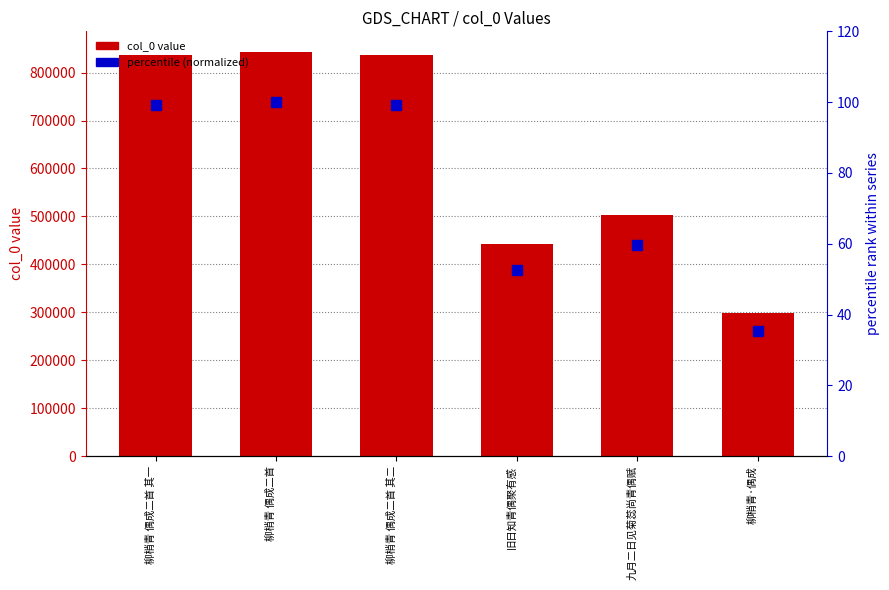

What is the difference between the col_0 values at 旧日知青偶聚有感 and 柳梢青 偶成二首 其一?

393528.0